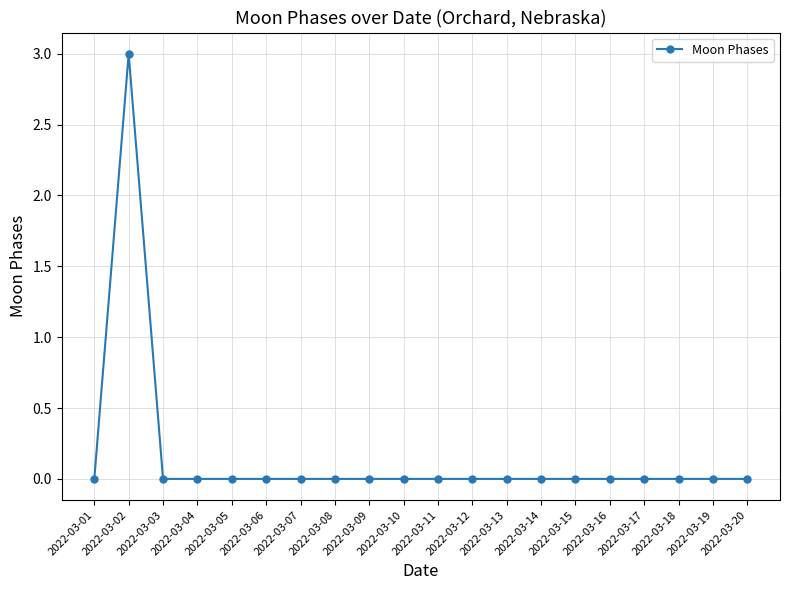

Where is the first local maximum?

2022-03-02